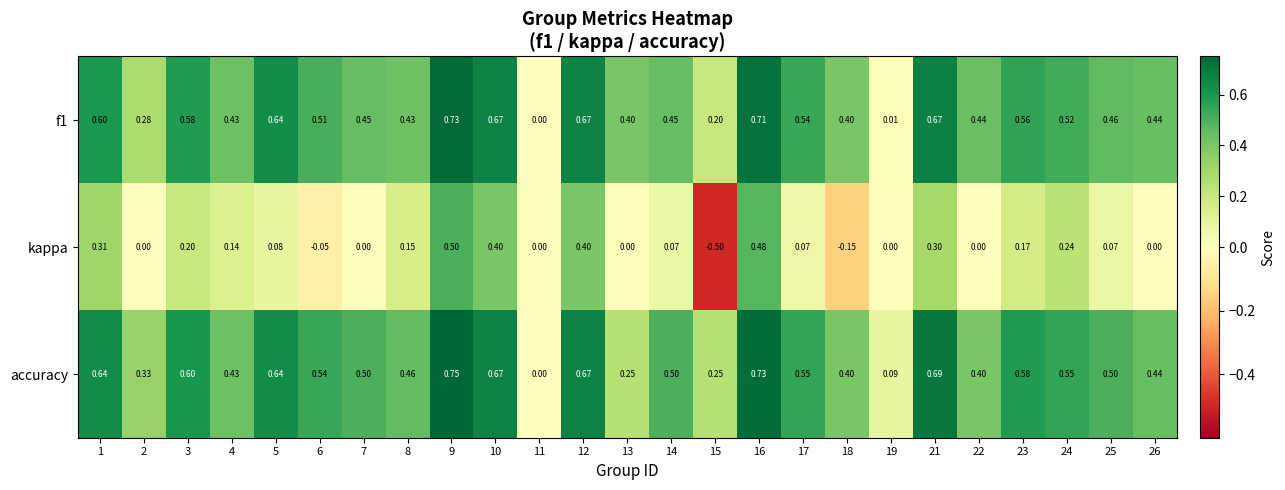

How many series are shown in this chart?

3